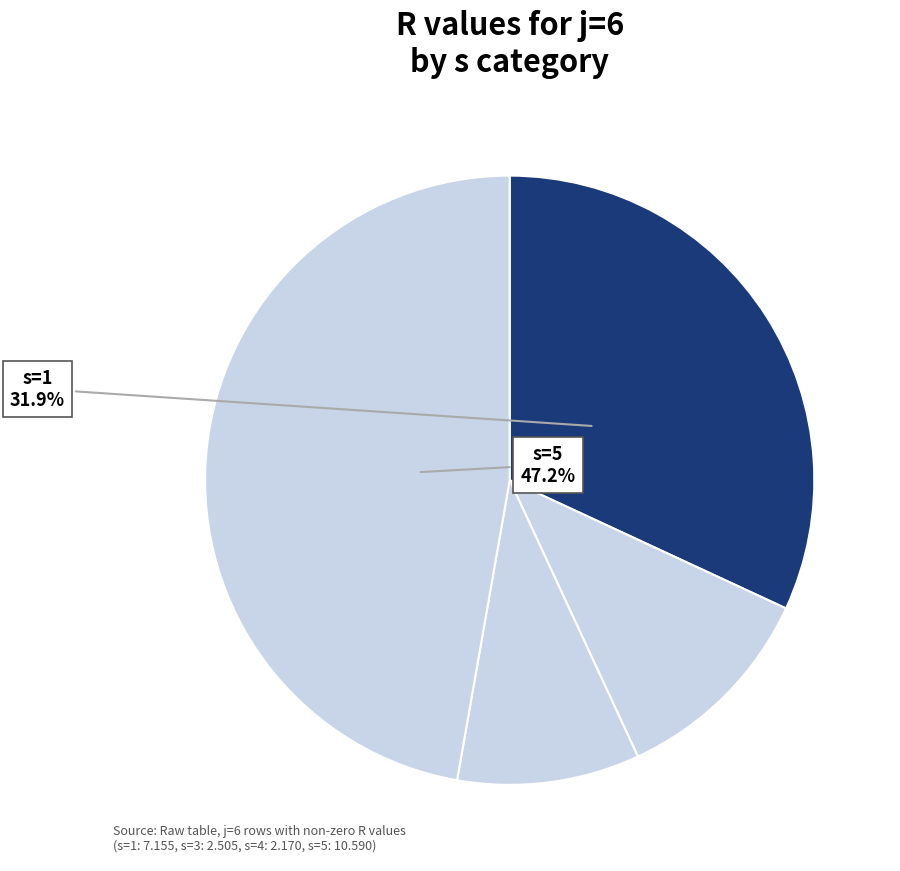

How many segments does this pie chart have?

4